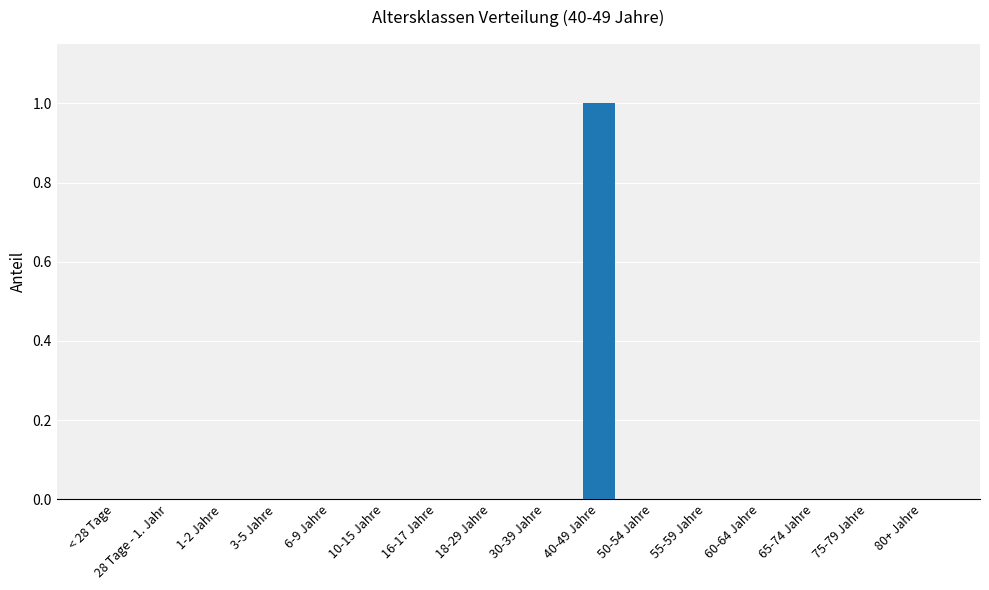

Which label corresponds to the largest value in the chart?

40-49 Jahre